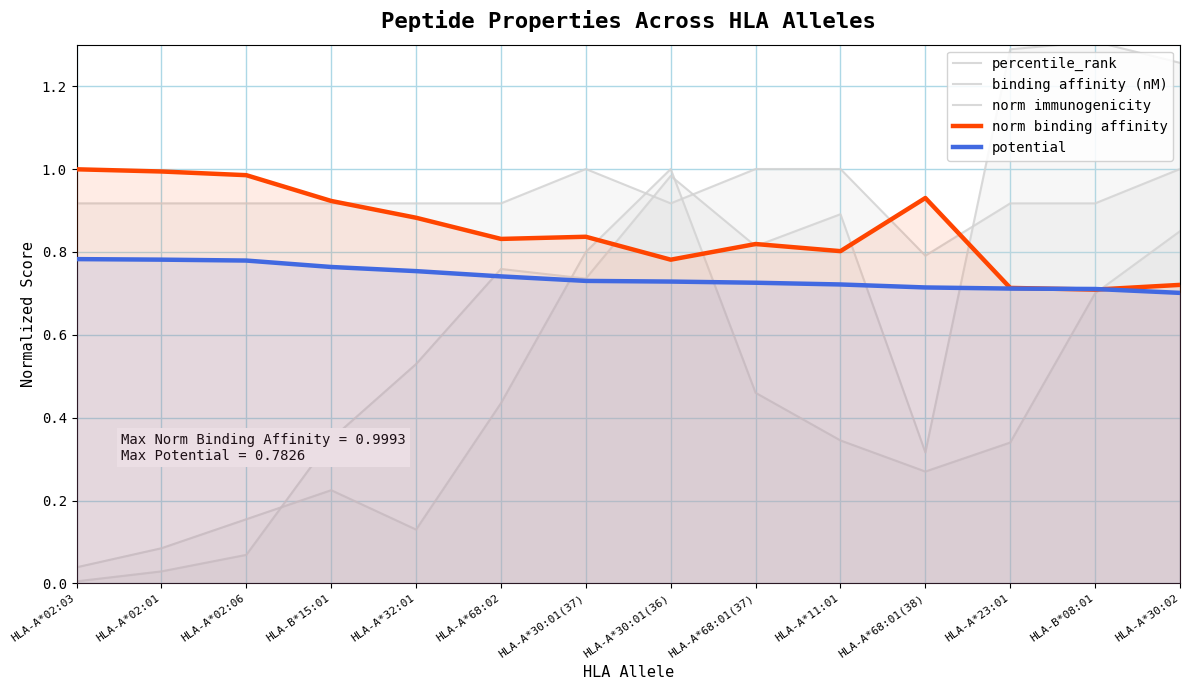

What is the value of the binding affinity (nM) point at the 6th from the left?

0.8